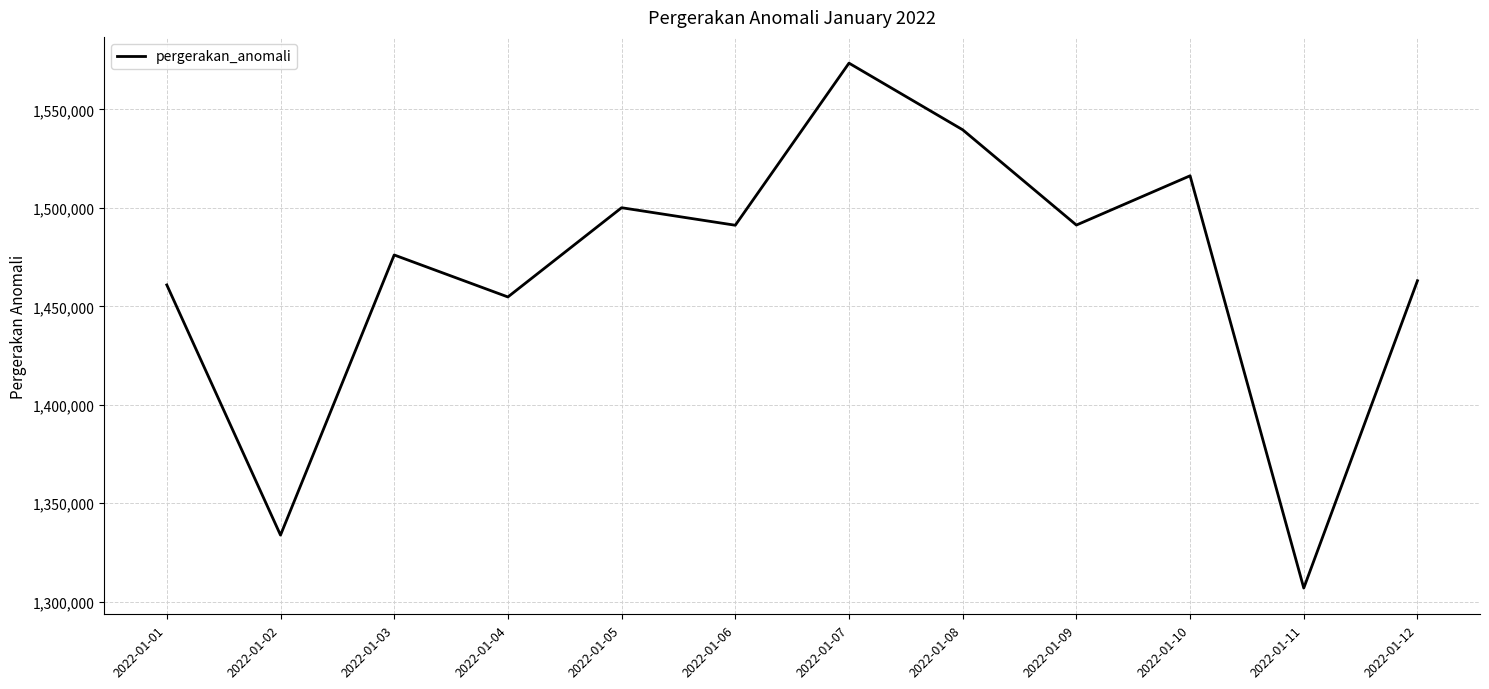

Which category has the highest value across all series?

2022-01-07